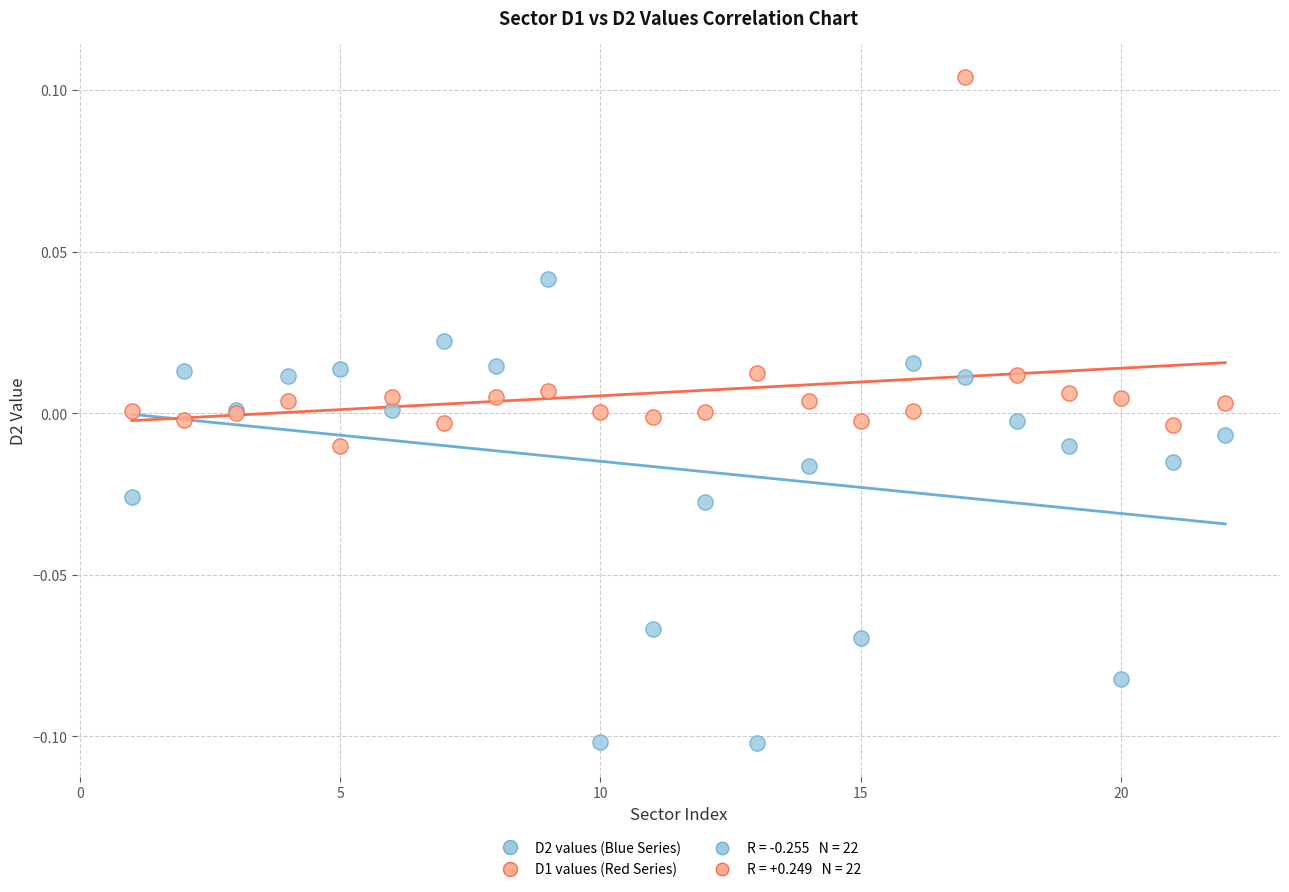

Which series reaches the minimum Y coordinate?

D2 values (Blue Series)